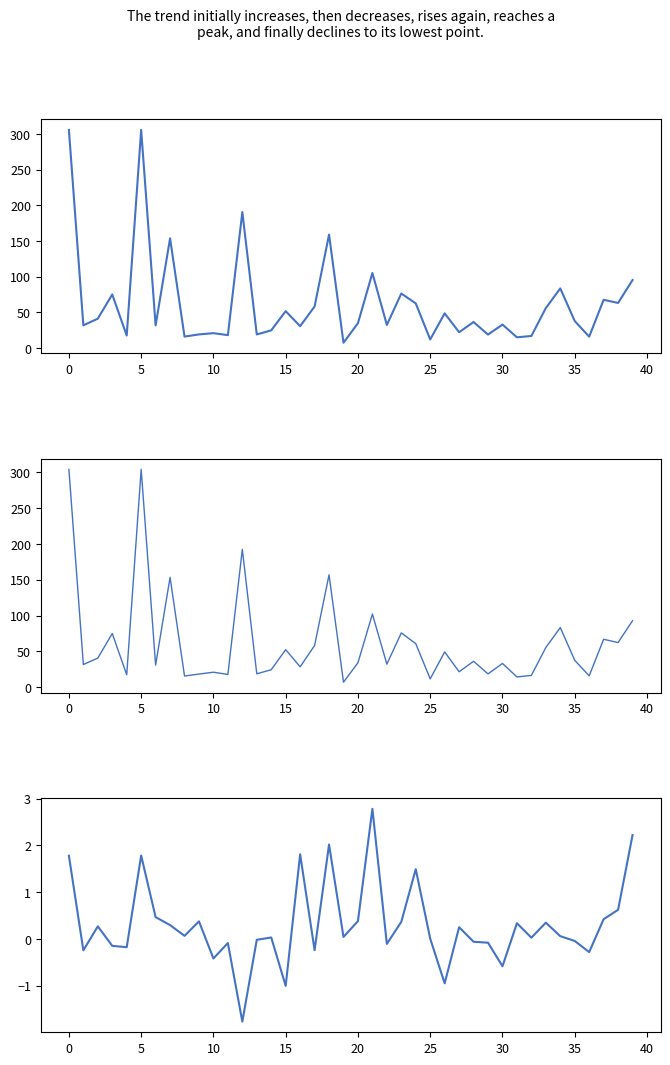

Count the number of categories in the chart.

40